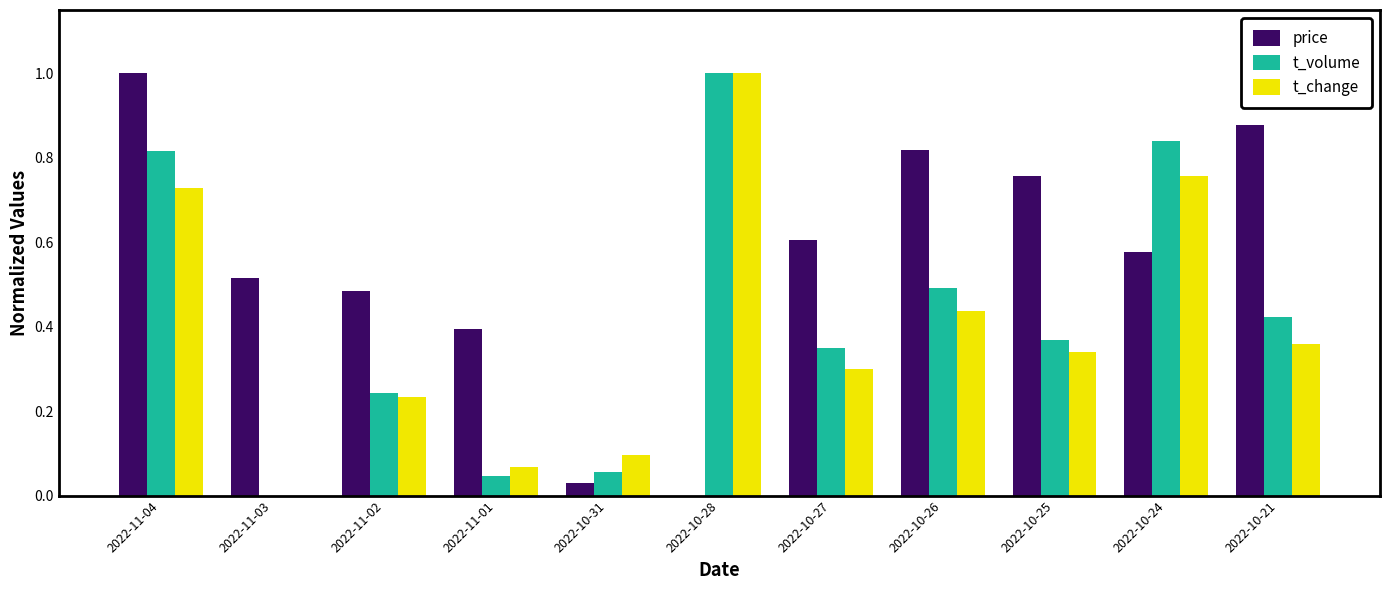

Which series changed the most between 2022-11-02 and 2022-10-28?

t_change